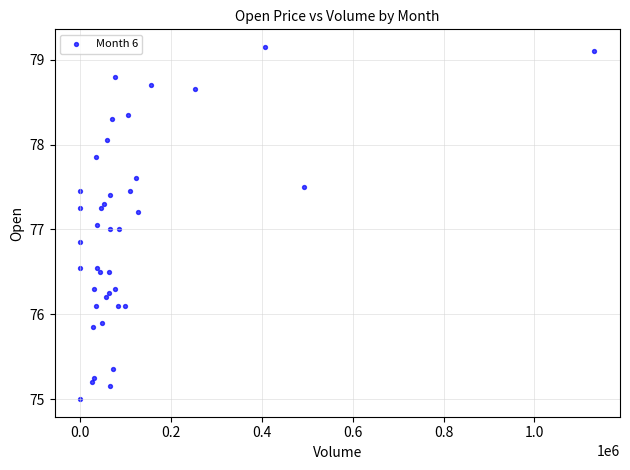

What is the range of Y values (max minus min)?

4.2